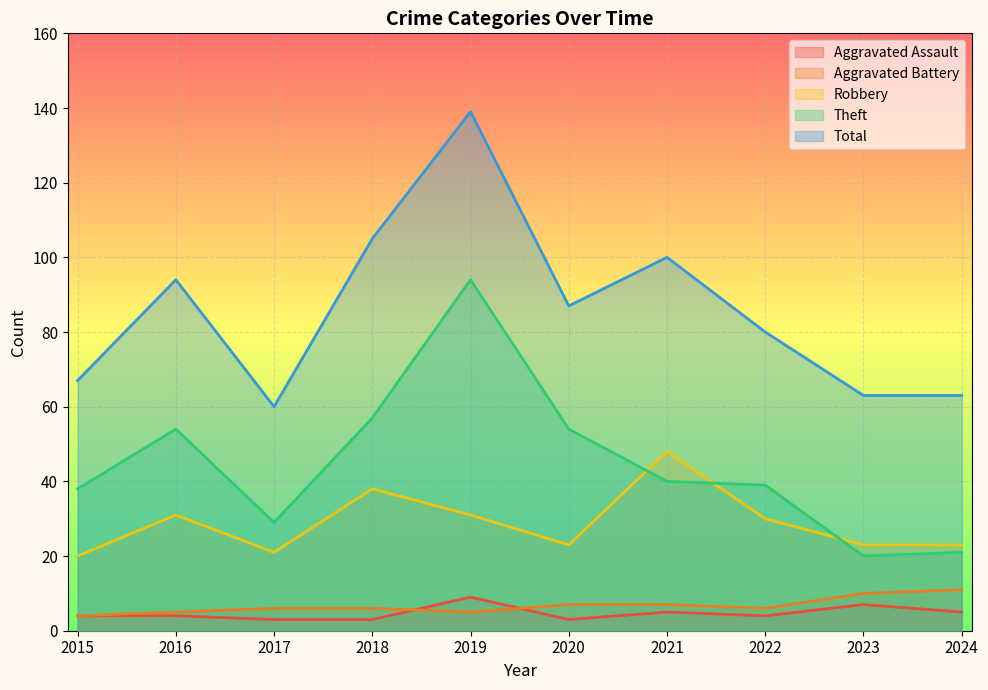

Is it true that Aggravated Battery equals 7 at 2021?

True